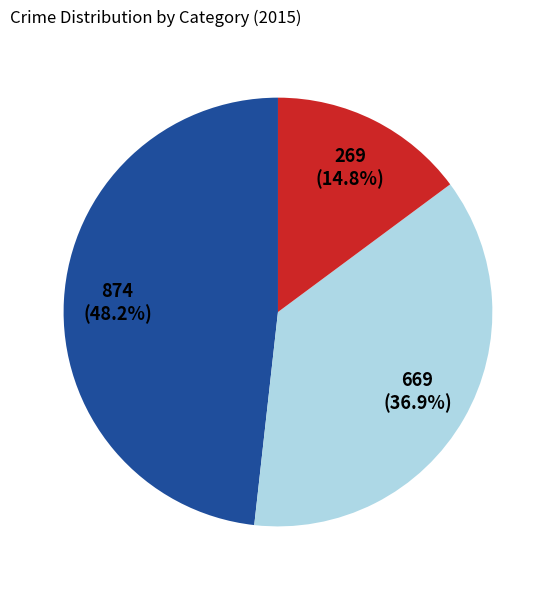

Is there any slice that represents more than half of the pie?

No